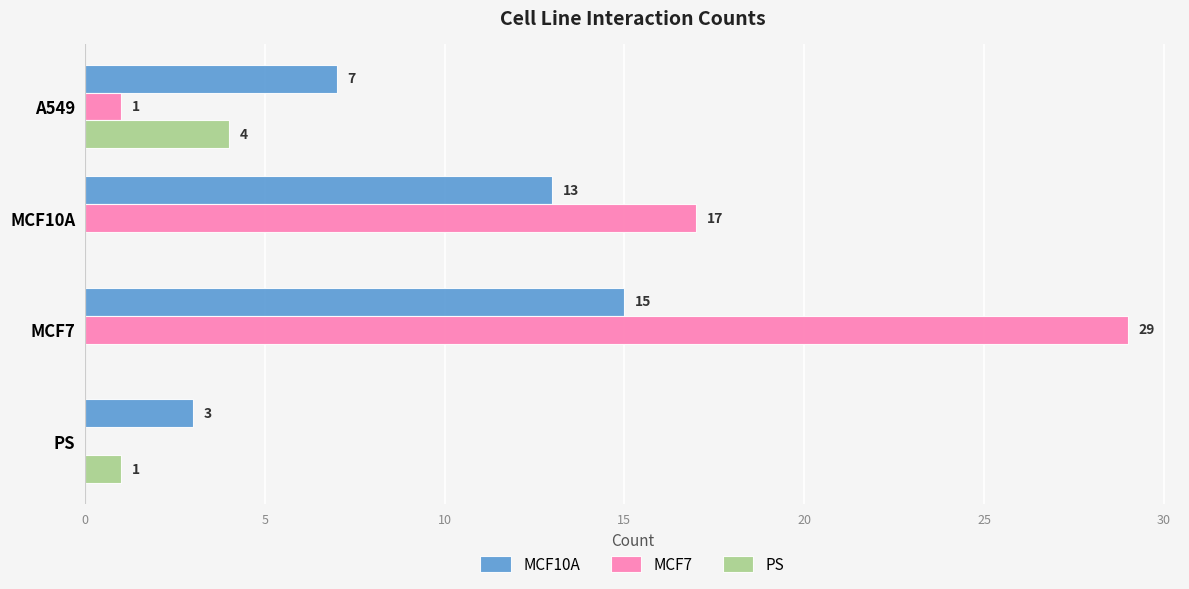

What is the sum of all PS values?

5